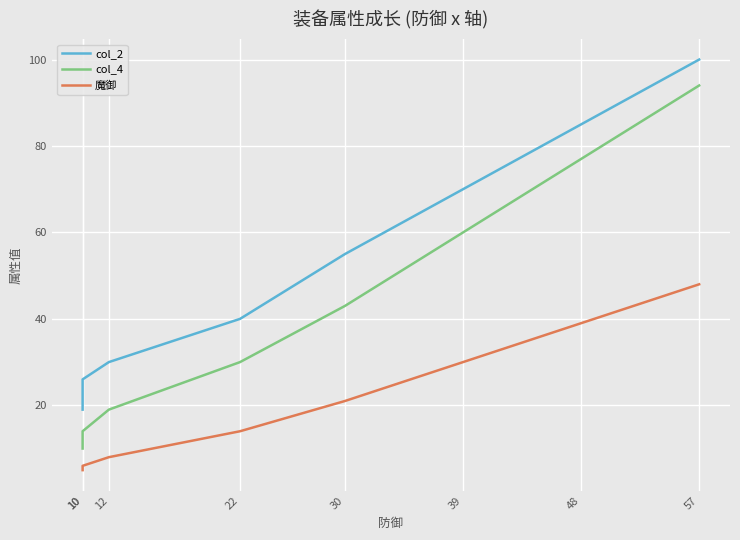

Which series has the largest range (max minus min)?

col_4